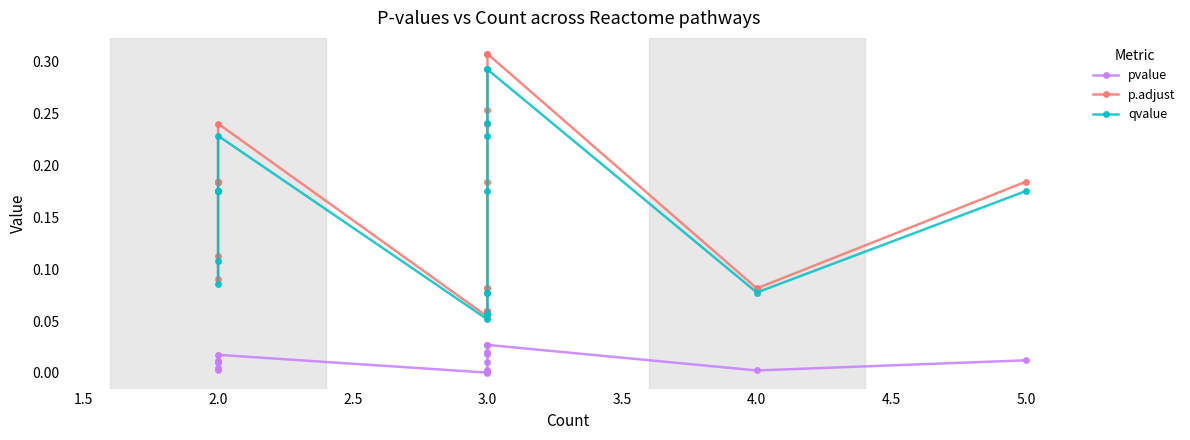

What is the average value of the qvalue series?

0.1